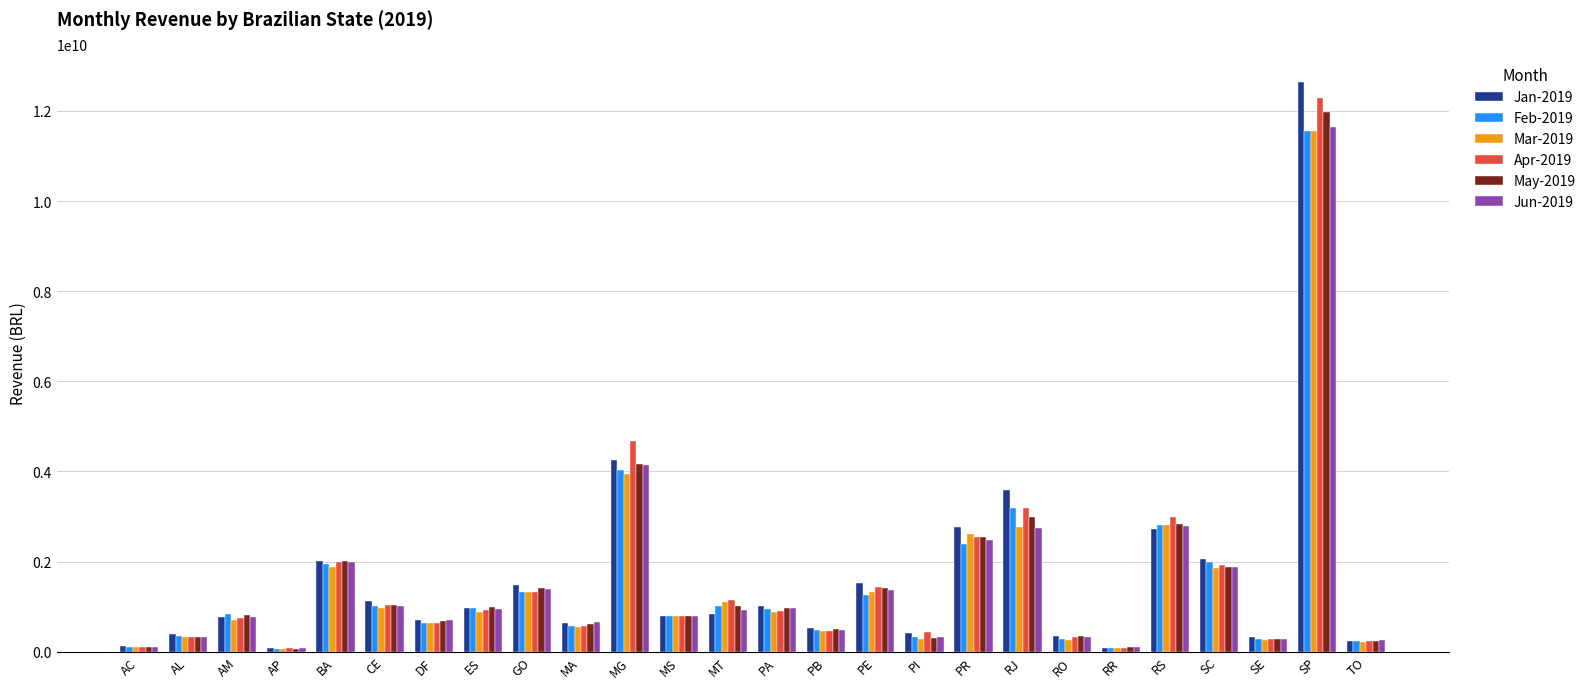

Which category has the highest value across all series?

SP